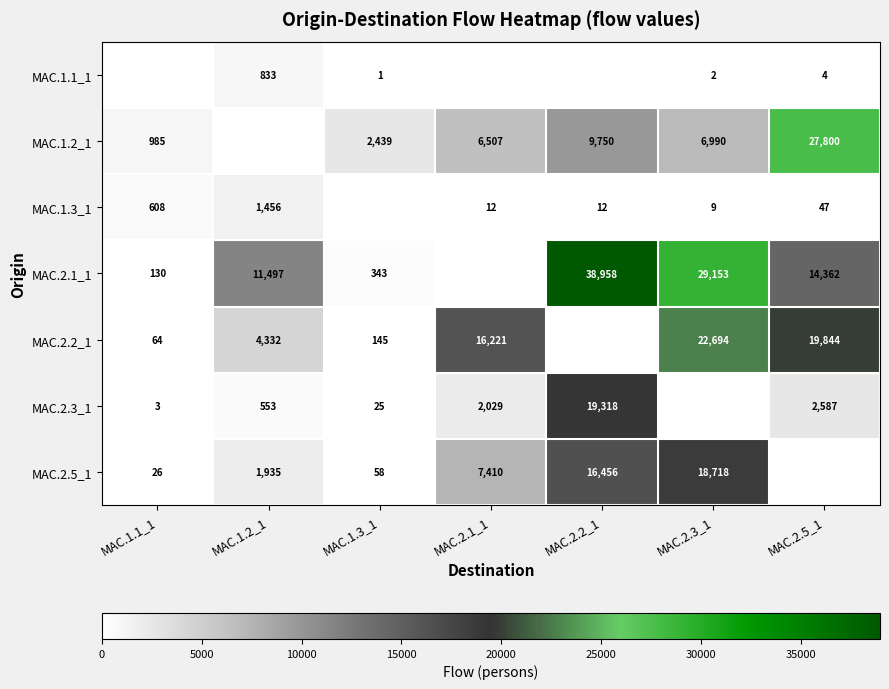

True or false: MAC.1.2_1 has a value of 985 at MAC.1.1_1.

True